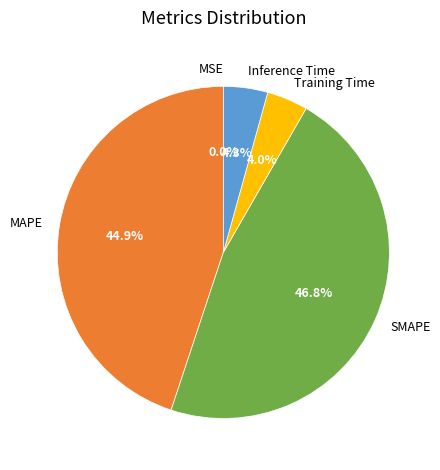

Does MAPE account for over 50% of the chart?

No